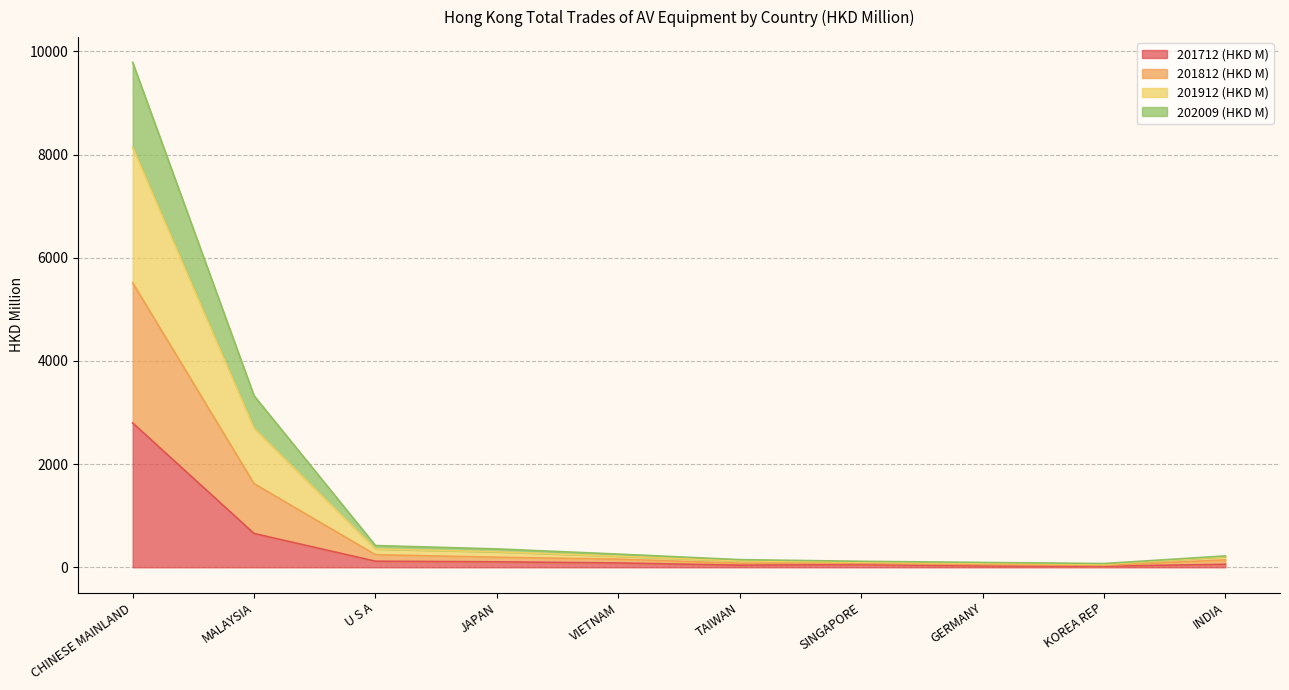

What is the label of the 7th point from the left?

SINGAPORE